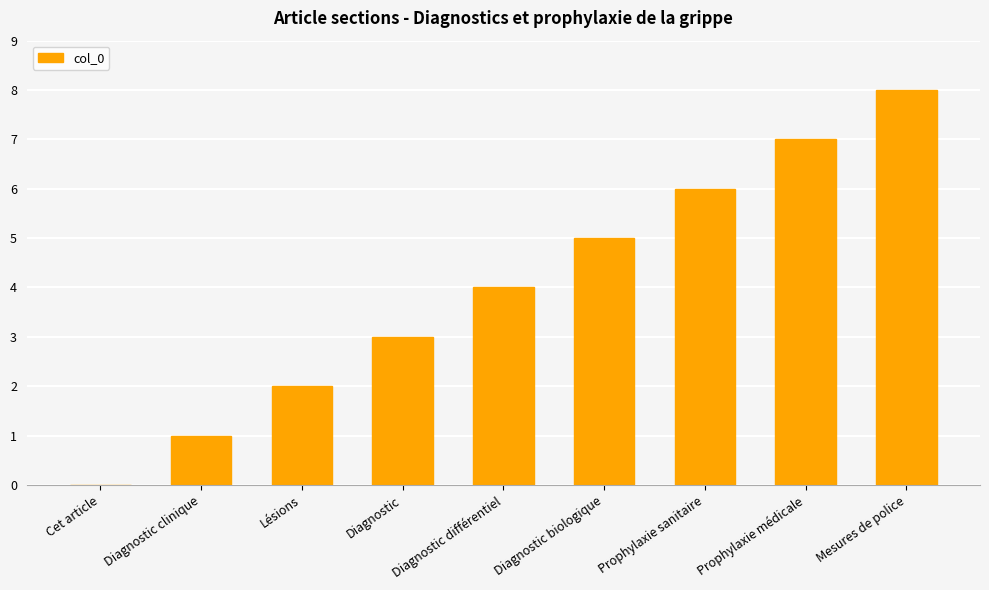

True or false: the data shows 5 at Diagnostic biologique.

True